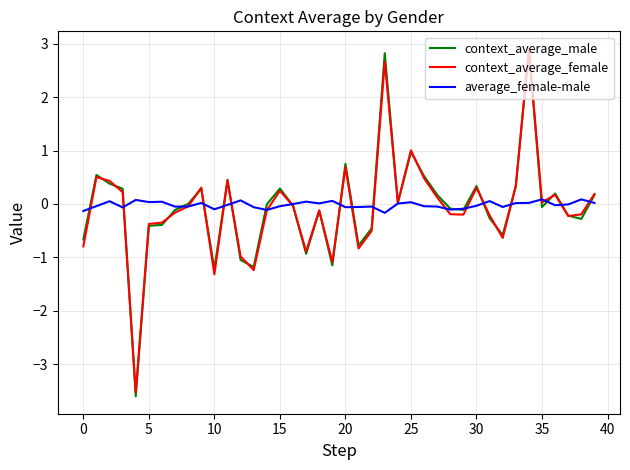

Which series has the widest spread of values?

context_average_male